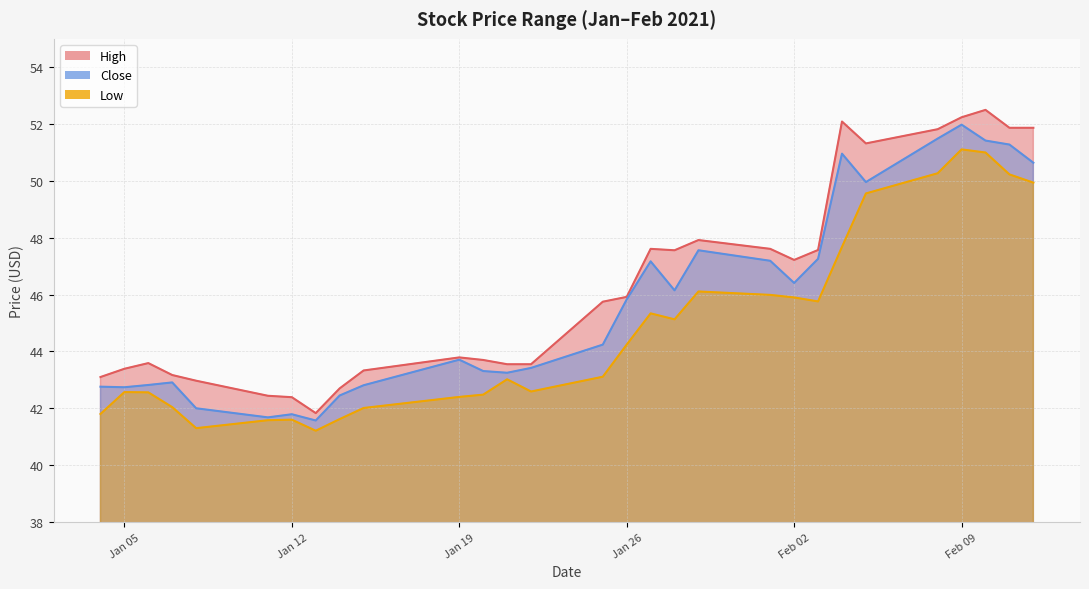

True or false: Close has a value of 31.1 at 2021-02-12.

False